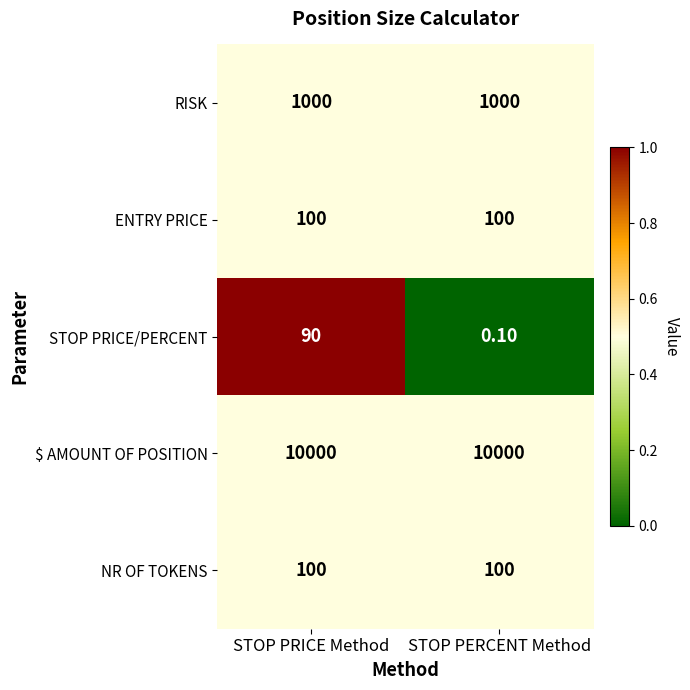

What is the sum of all $ AMOUNT OF POSITION values?

20000.0